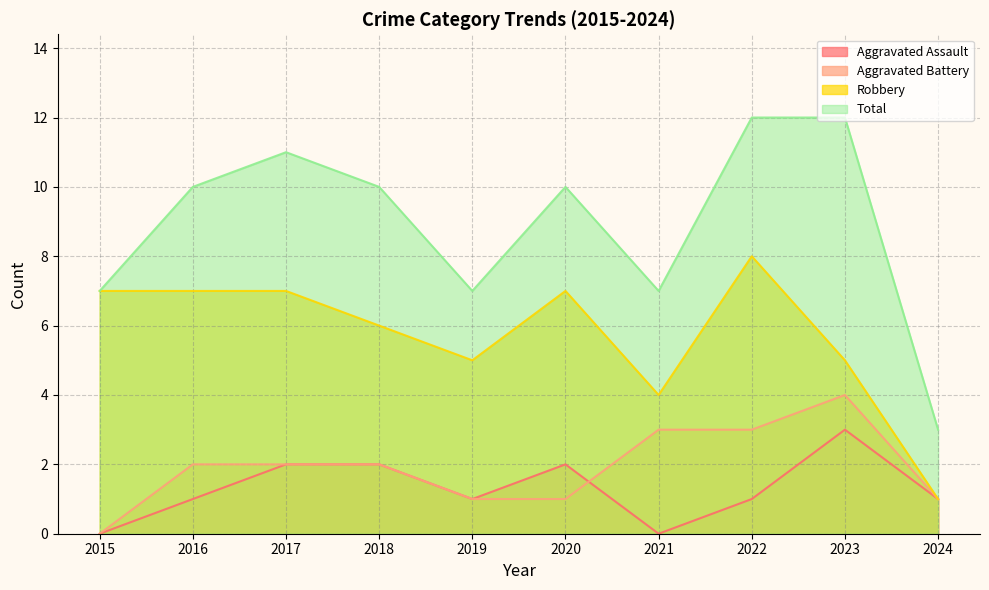

What value does the Total series have at 2020?

10